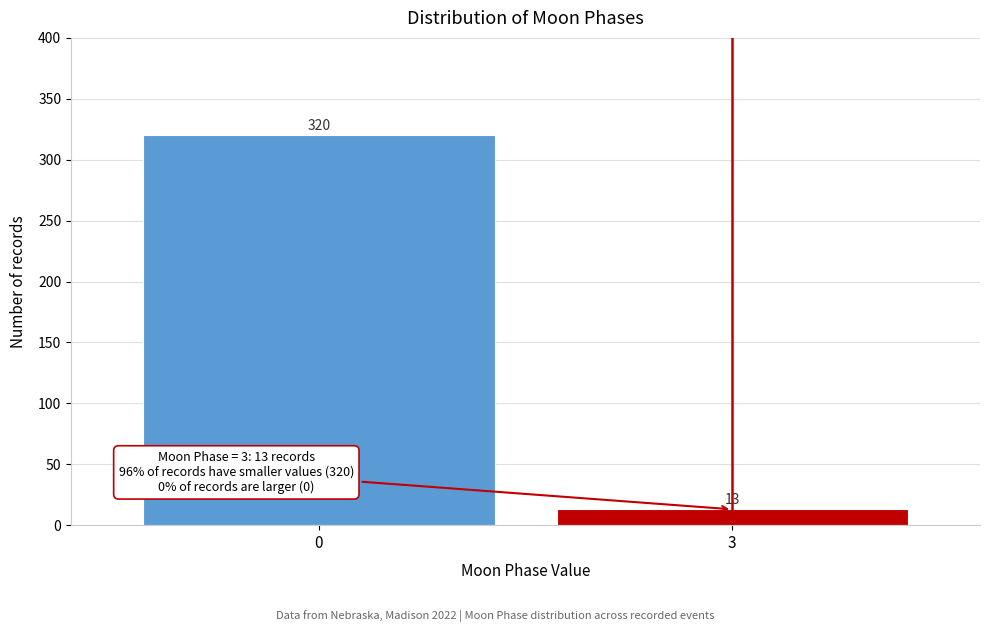

Reading left to right, what are all the values shown in this chart?

0=320	3=13